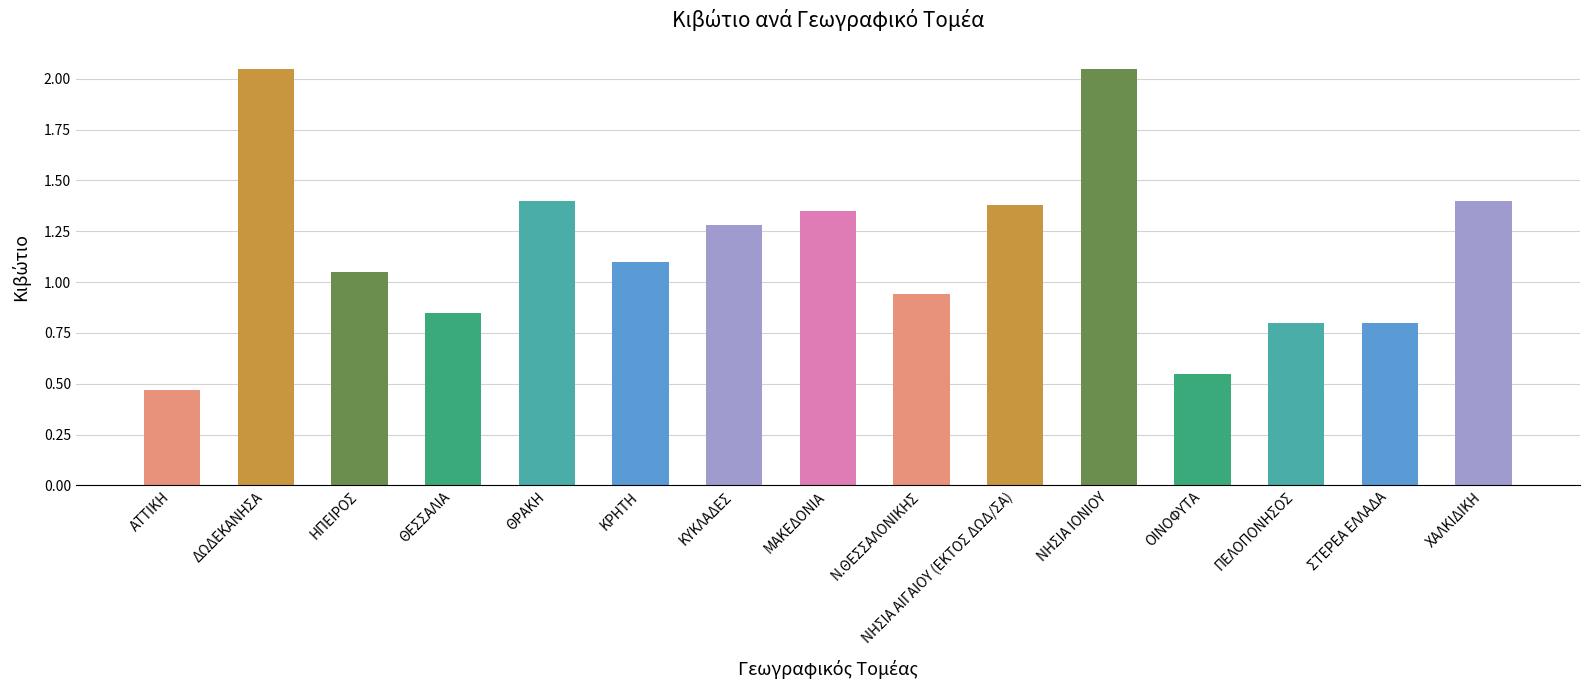

Does the chart contain any negative values?

No